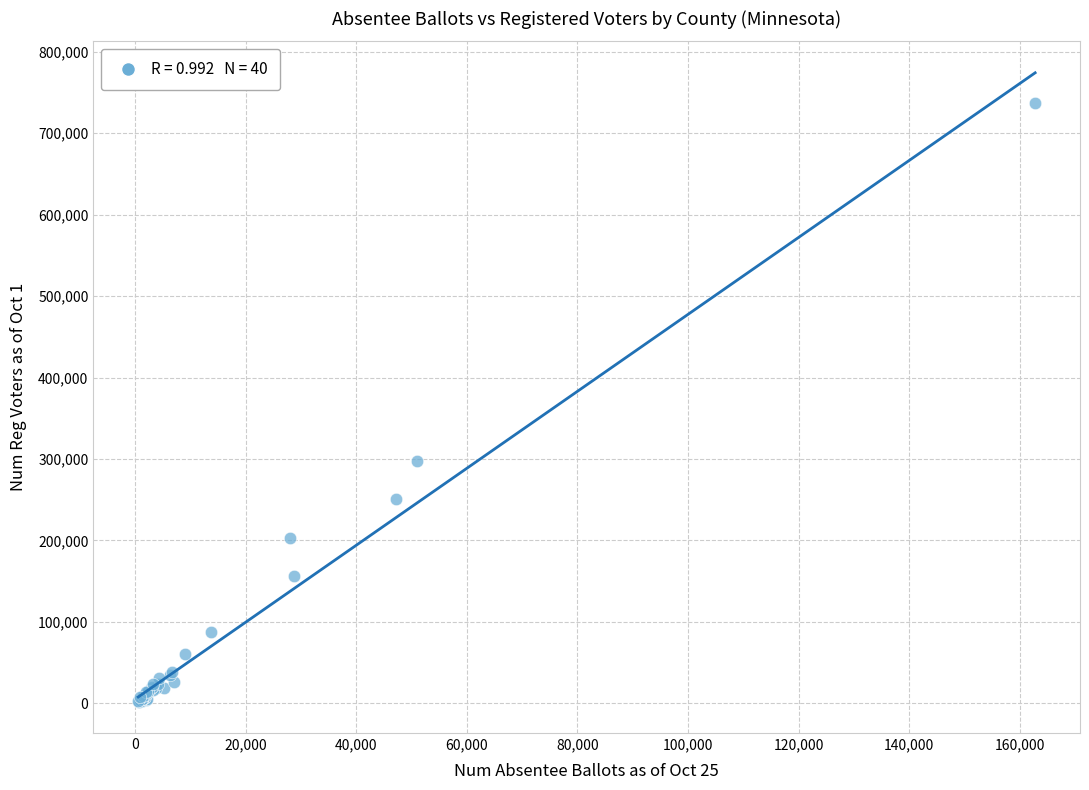

What Y value in the scatter plot is closest to 369603?

297151